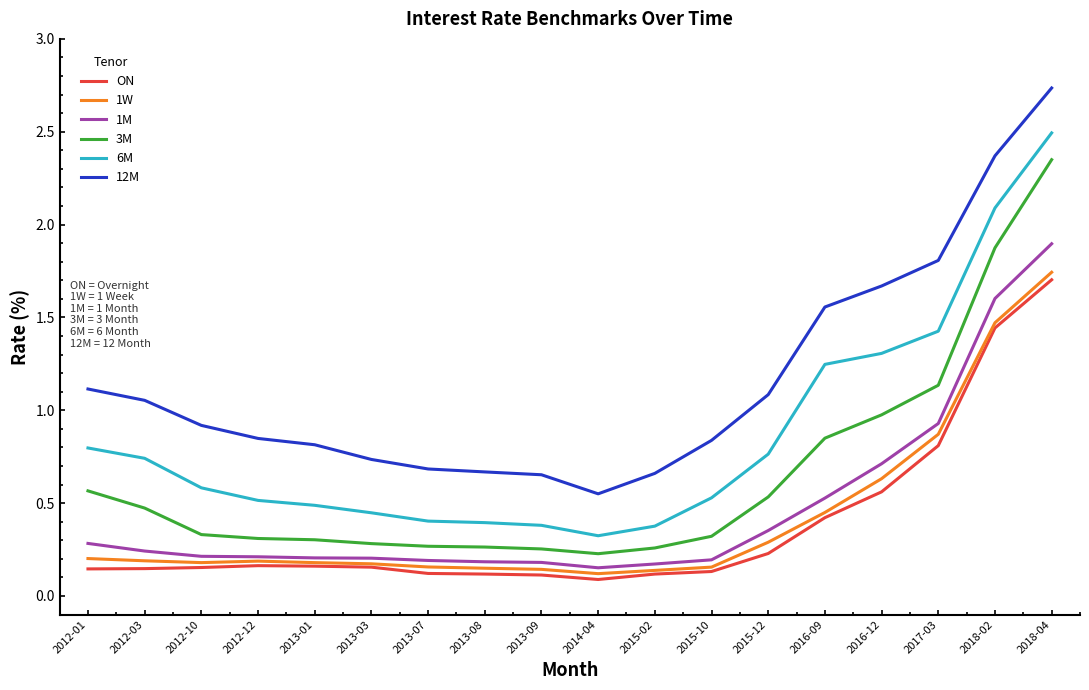

True or false: ON and 12M cross at least once.

False